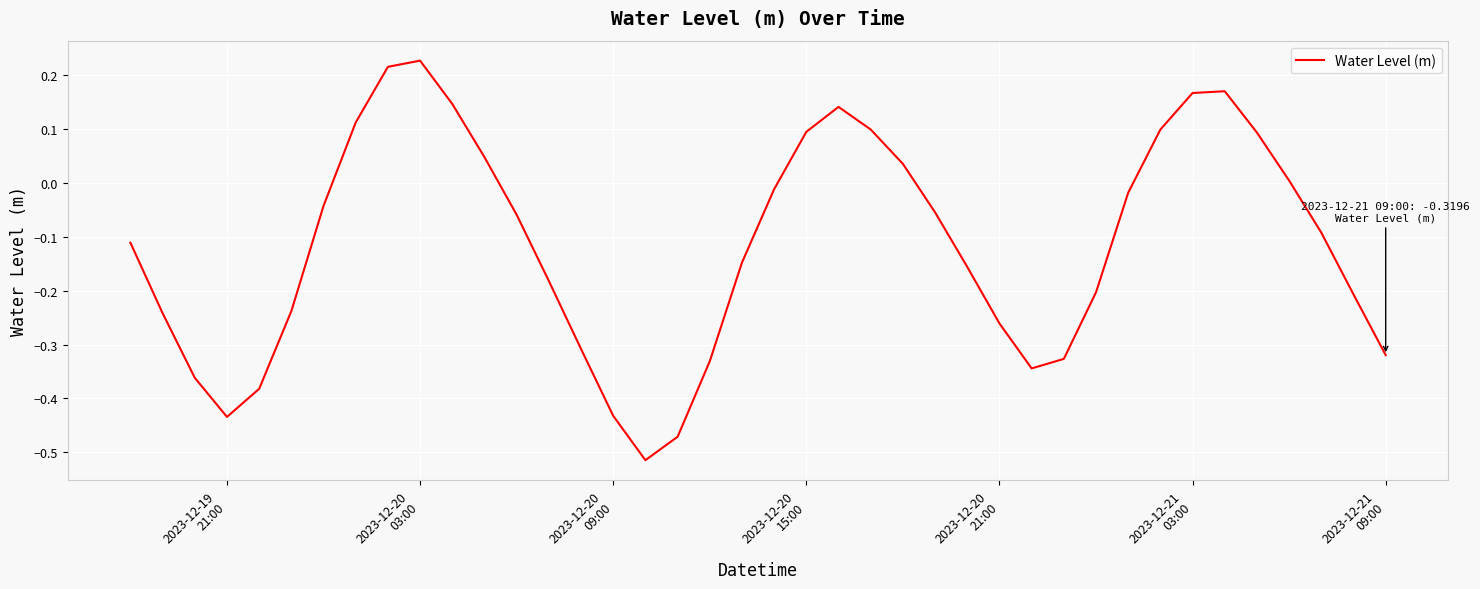

What is the difference between the maximum and minimum values?

0.7